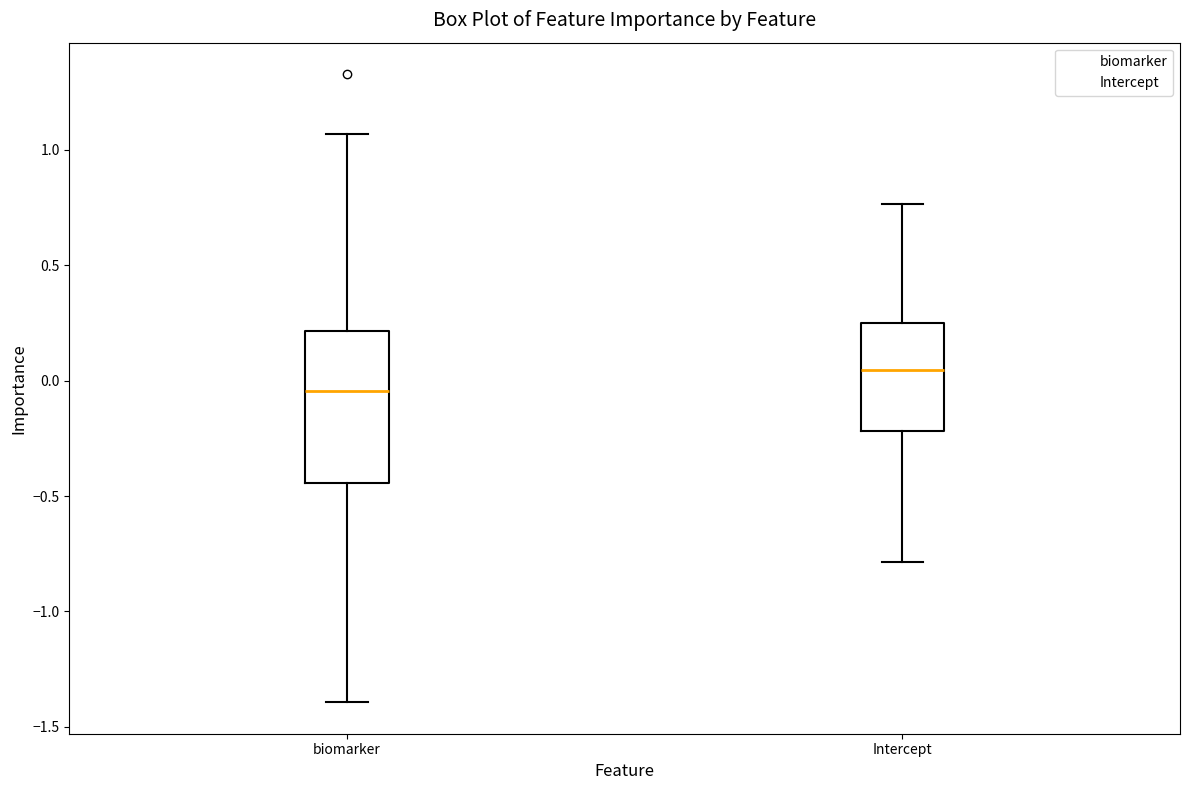

Comparing the boxes themselves (not the whiskers), which one is the tallest?

biomarker